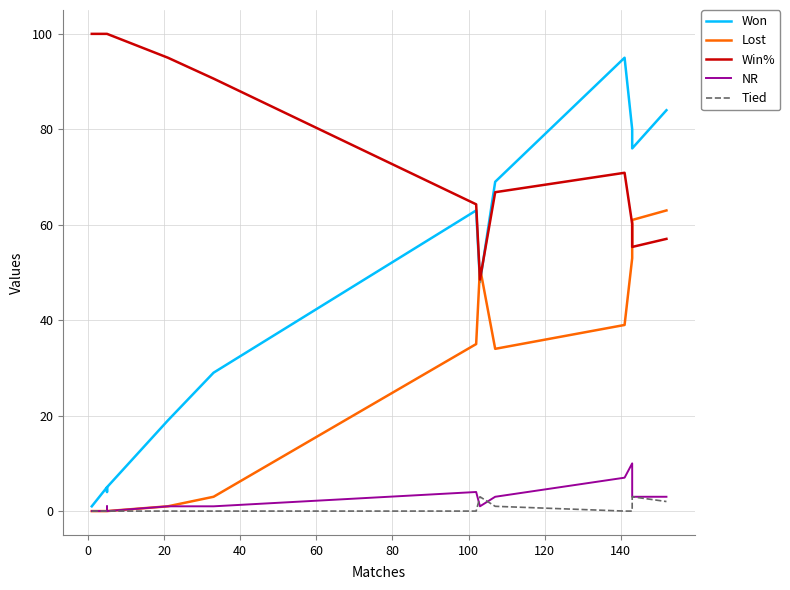

Which series has the widest spread of values?

Won